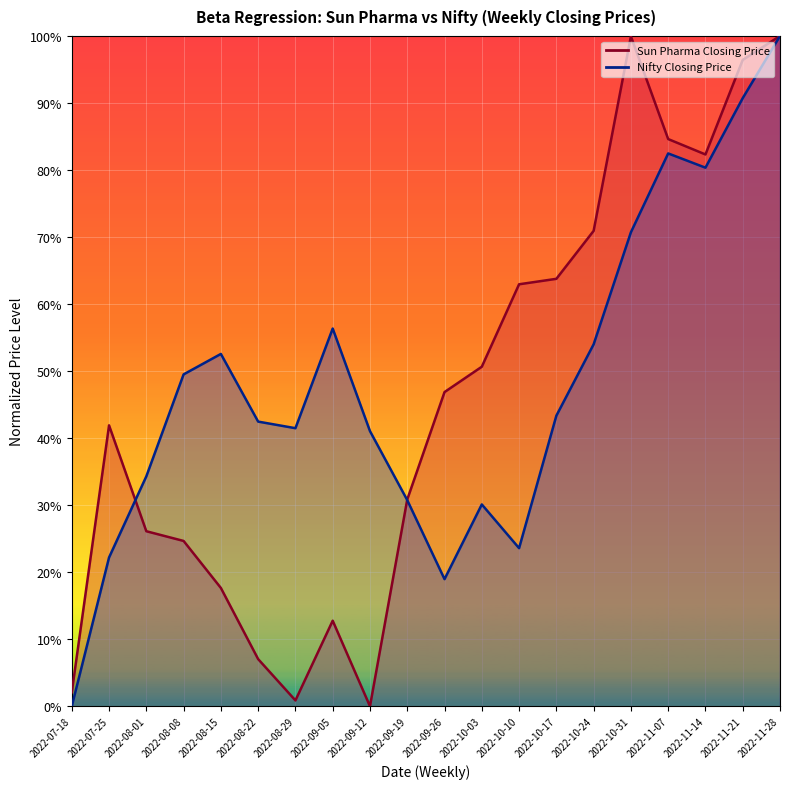

Rank the series by their maximum value, from highest to lowest.

Nifty Closing Price, Sun Pharma Closing Price